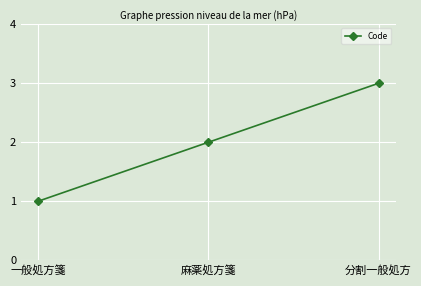

The chart shows a value of 3 at 分割一般処方. True or false?

True